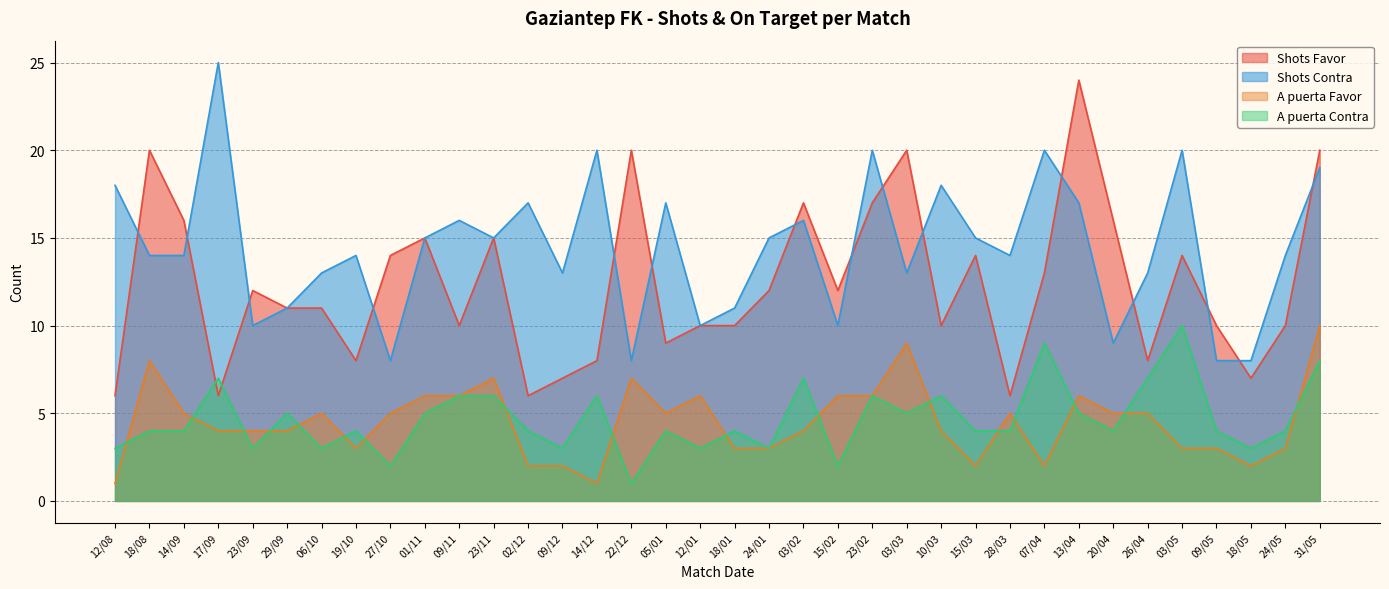

True or false: Shots Contra and A puerta Contra cross at least once.

False